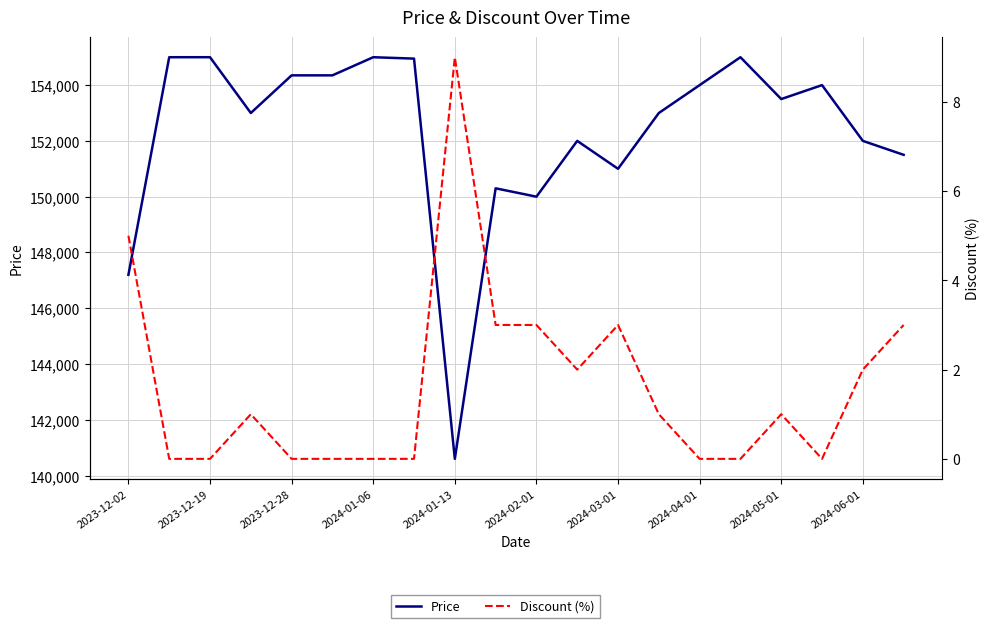

What is the lowest value of the Price series?

140600